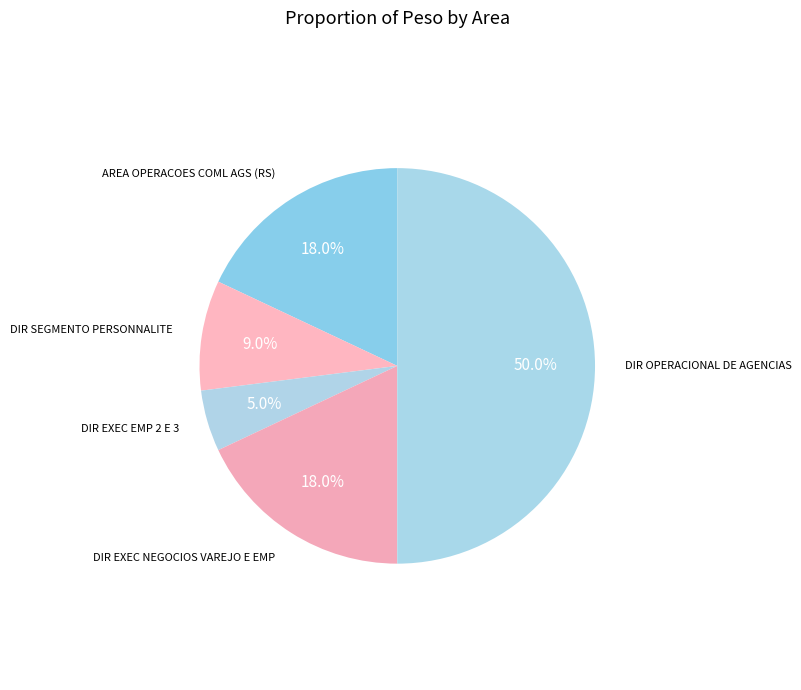

What is the largest slice in the pie chart?

DIR OPERACIONAL DE AGENCIAS